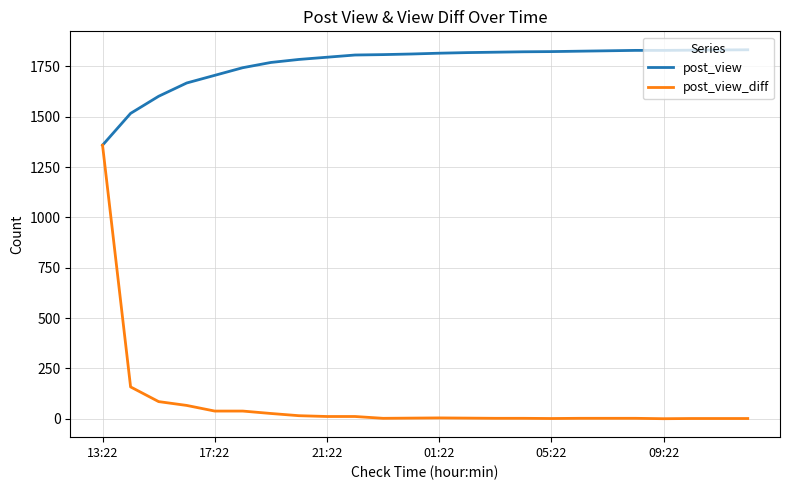

List the series in order of their overall mean, highest first.

post_view, post_view_diff